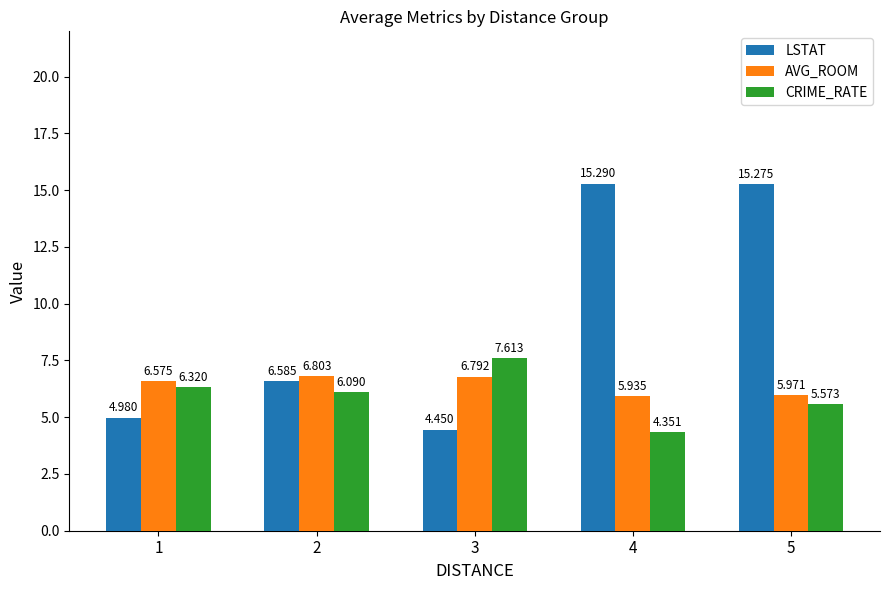

Which series has the largest range (max minus min)?

LSTAT